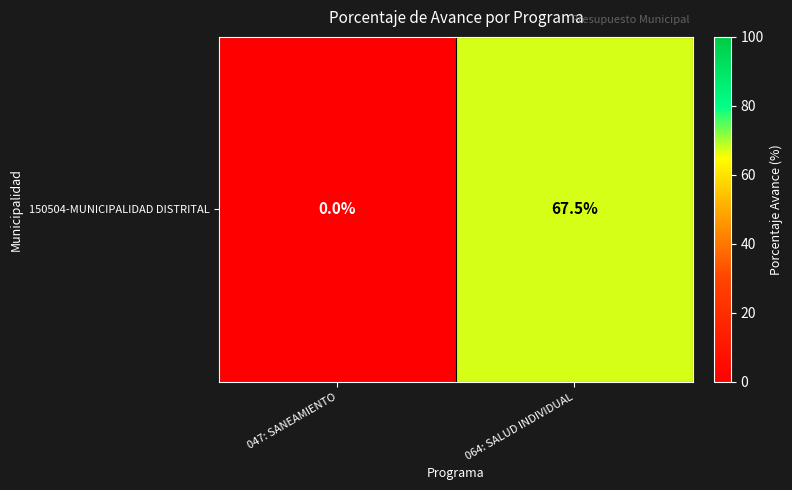

Which category has the highest value across all series?

064: SALUD INDIVIDUAL